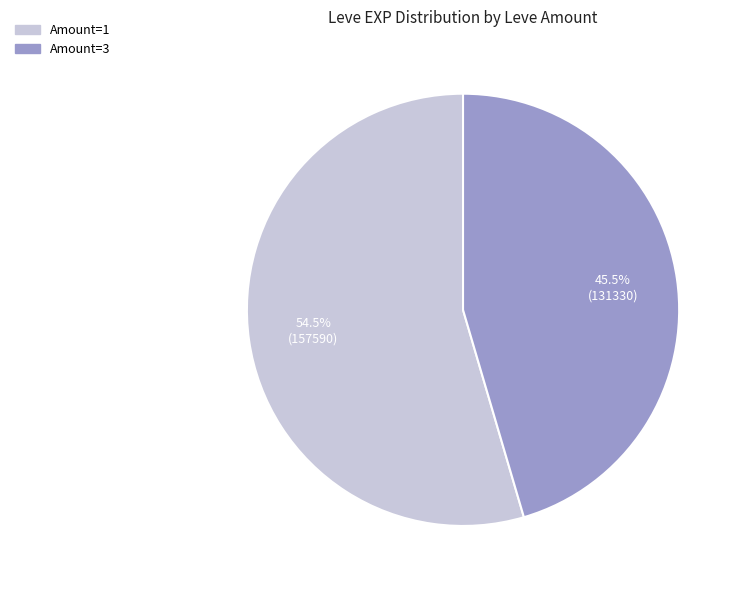

Does any single category account for the majority?

Yes